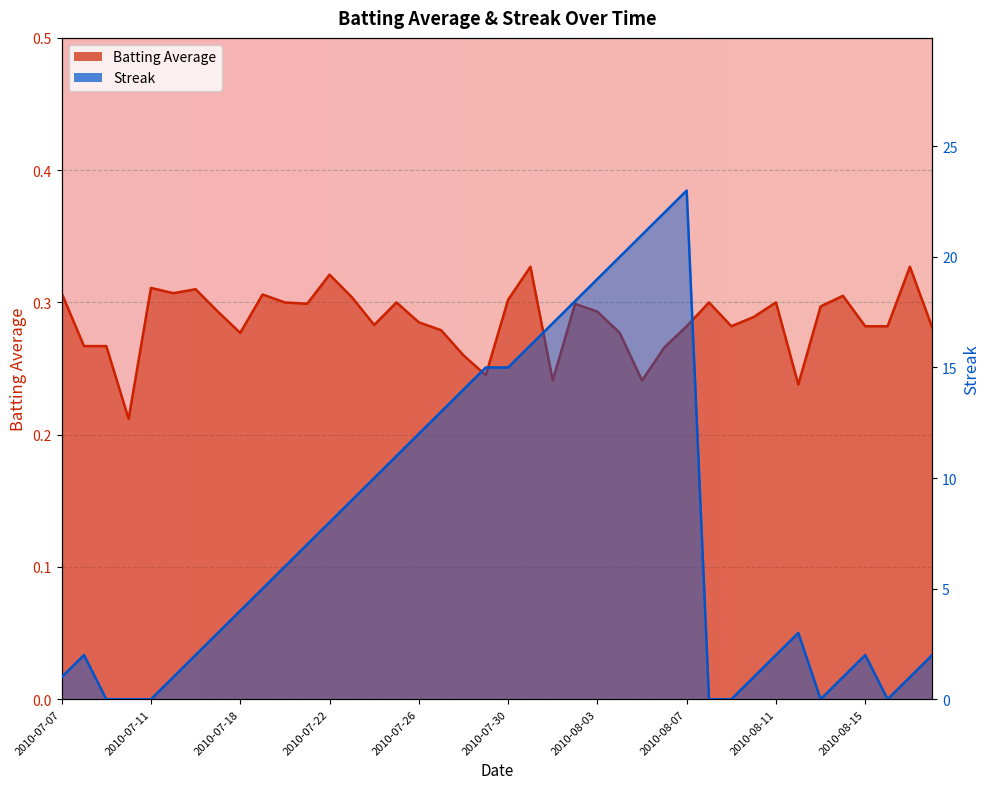

Rank the series at 2010-07-30 from lowest to highest value.

Batting Average, Streak